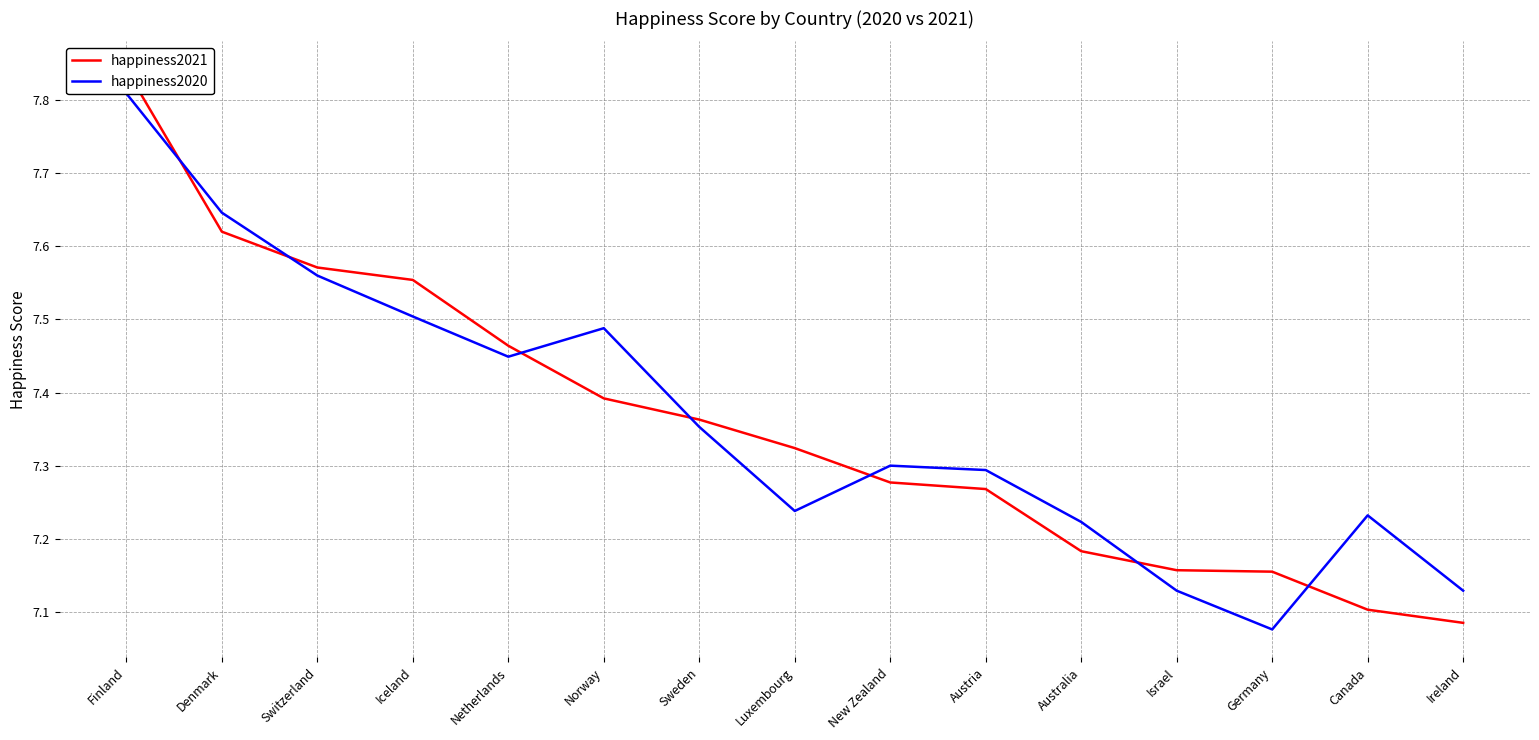

After their last crossing, which series has the higher values: happiness2021 or happiness2020?

happiness2020